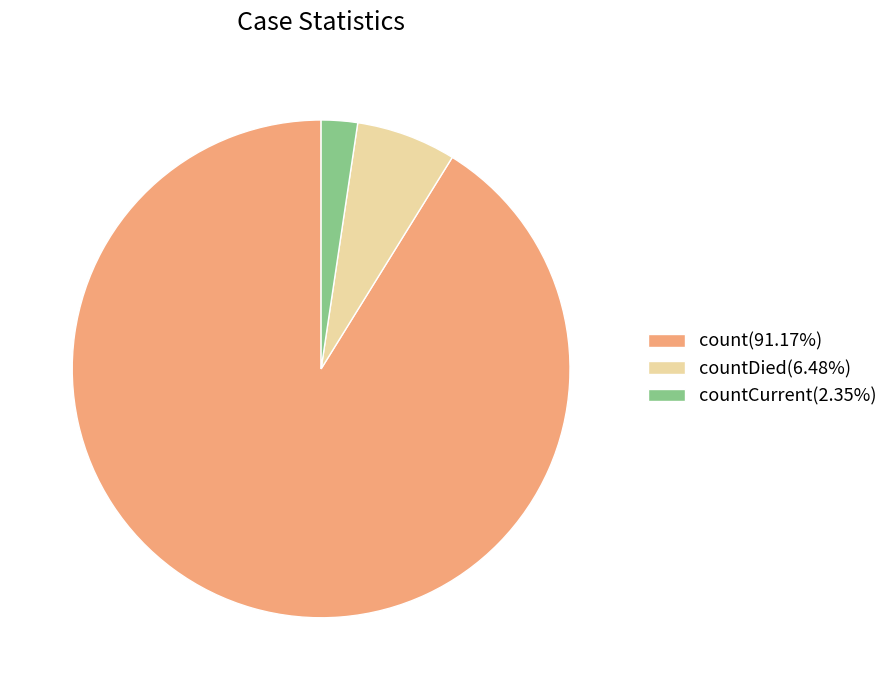

What is the ratio of the value at count(91.17%) to the value at countDied(6.48%)?

14.1